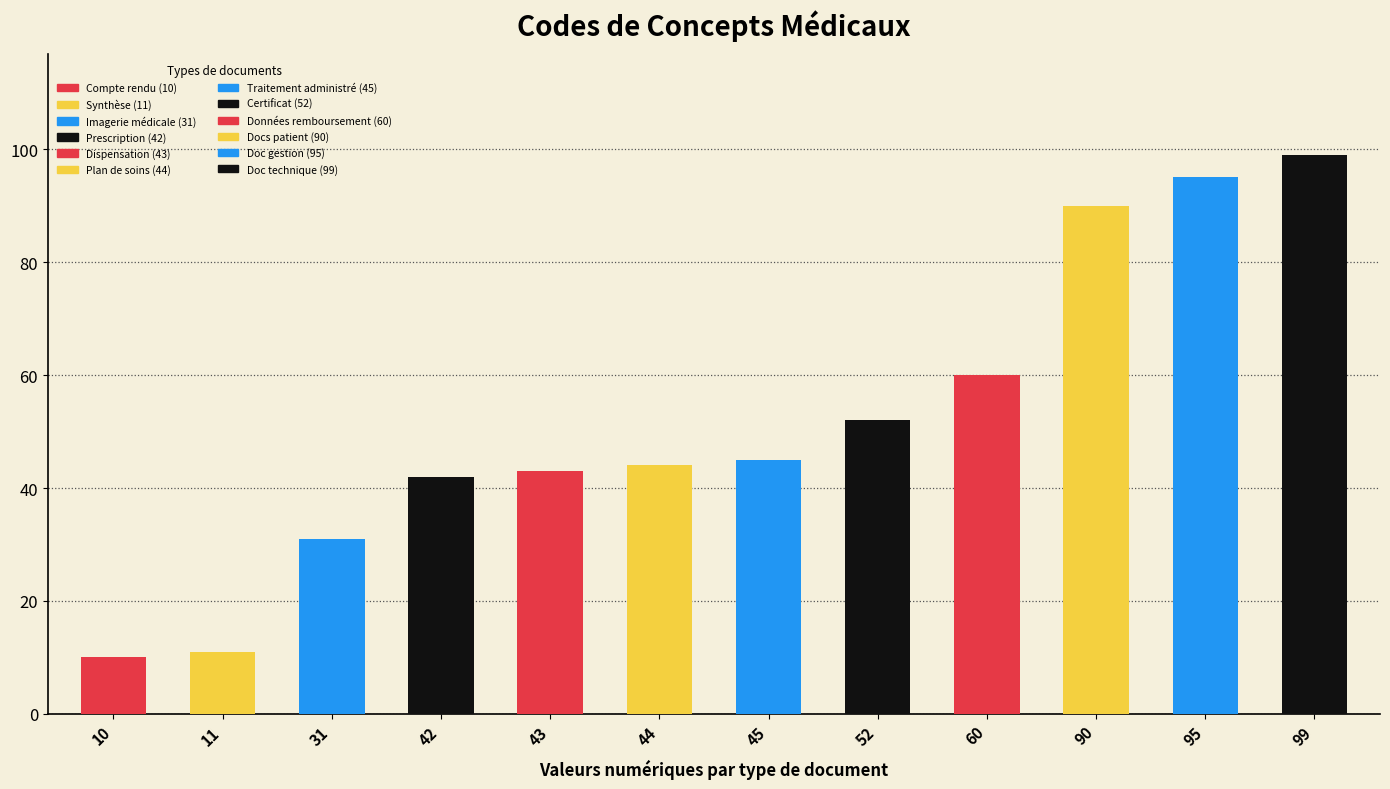

What is the difference between the maximum and minimum values?

89